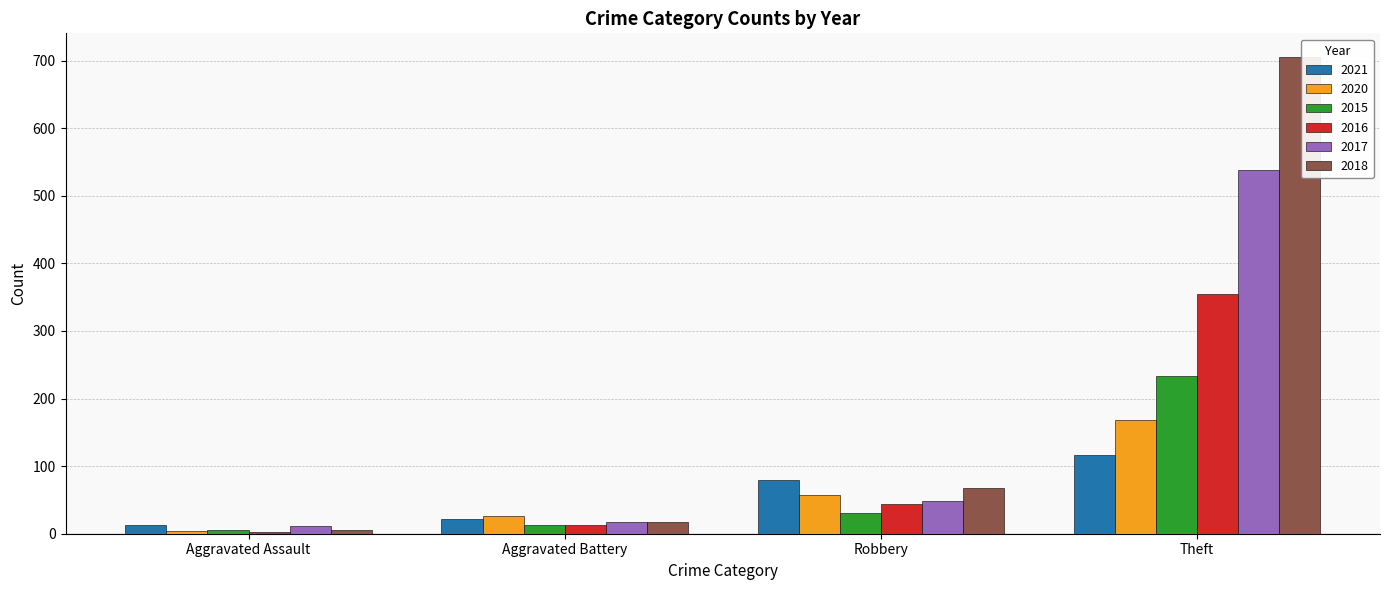

What value does the 2018 series have at Aggravated Assault?

5